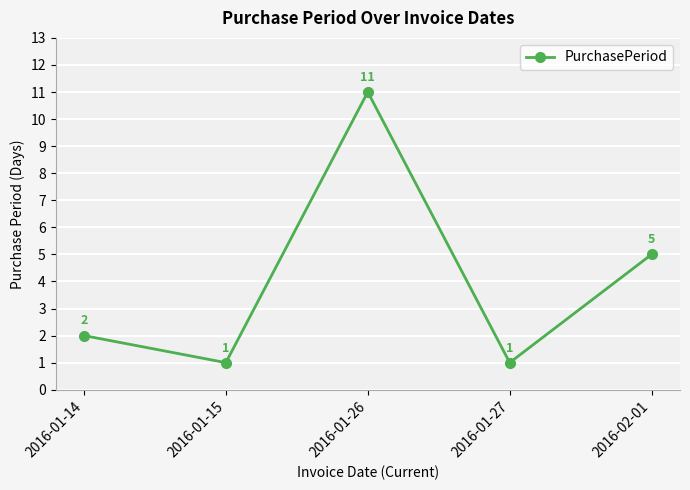

Reading right to left, list all the values displayed in this chart.

5	1	11	1	2